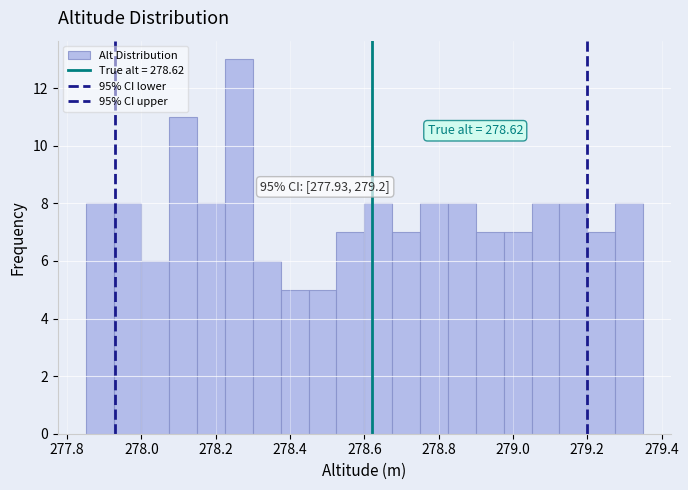

Around what value on the x-axis is the tallest bar? Give the approximate position of its centre, as read against the axis.

278.26